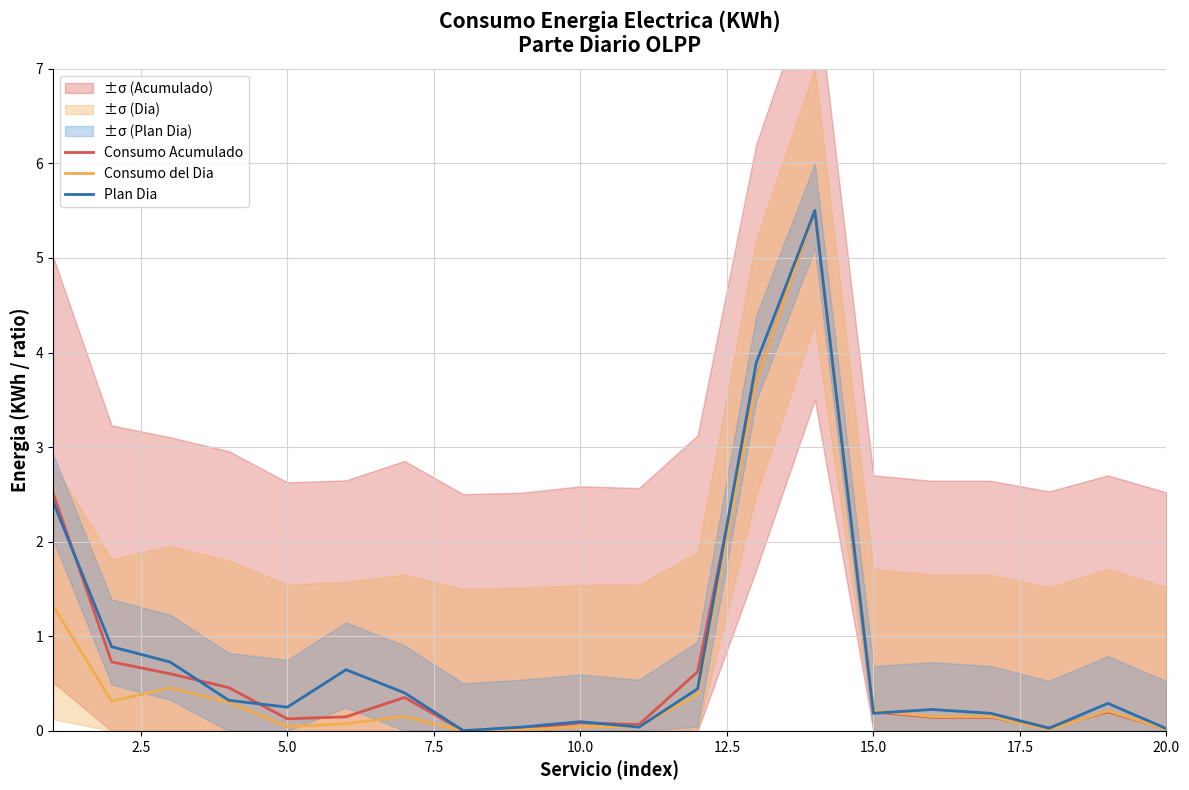

True or false: Consumo Acumulado and Plan Dia intersect in this chart.

True